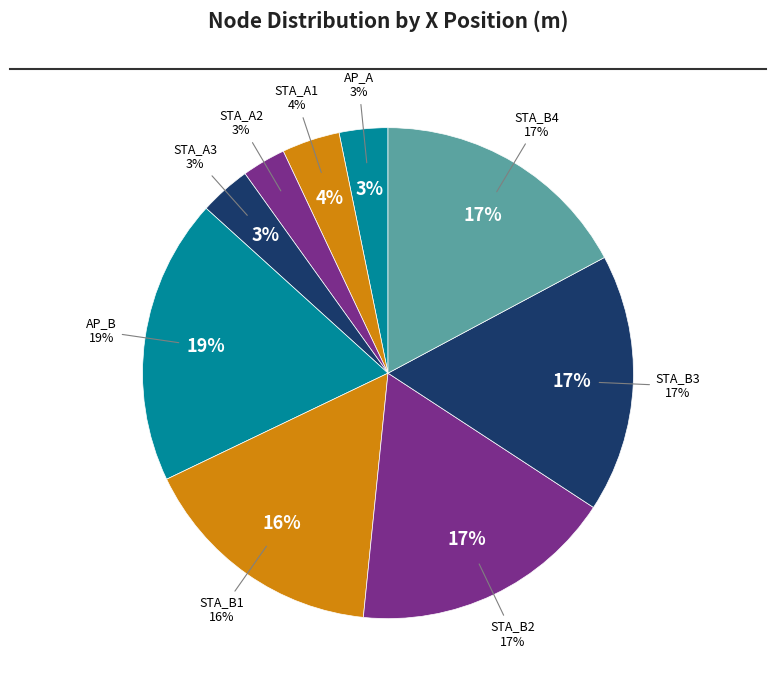

Rank the categories by value from highest to lowest.

AP_B, STA_B2, STA_B4, STA_B3, STA_B1, STA_A1, STA_A3, AP_A, STA_A2